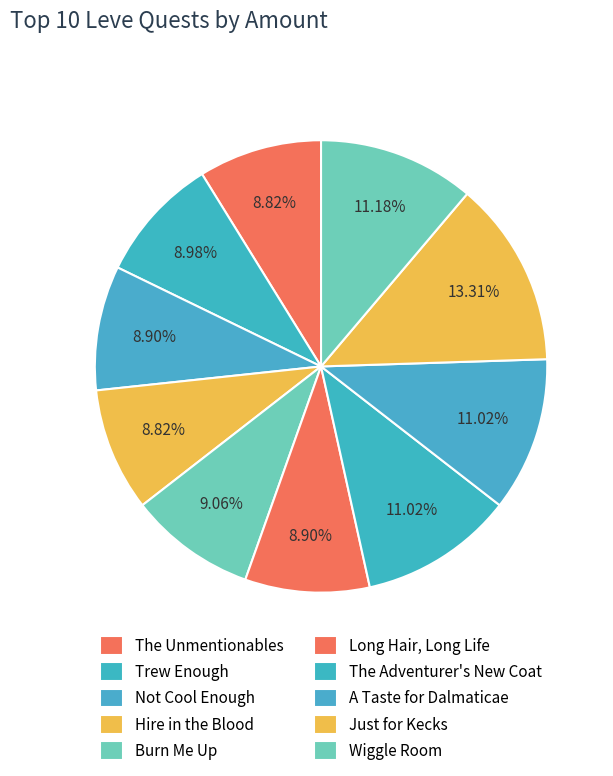

How many segments does this pie chart have?

10